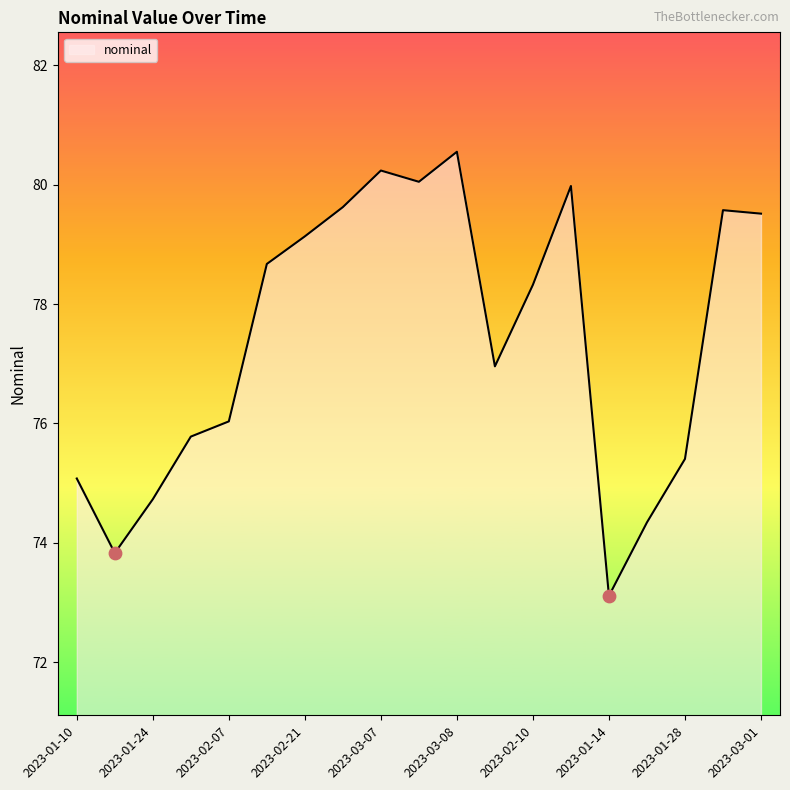

What is the greatest value displayed?

80.5